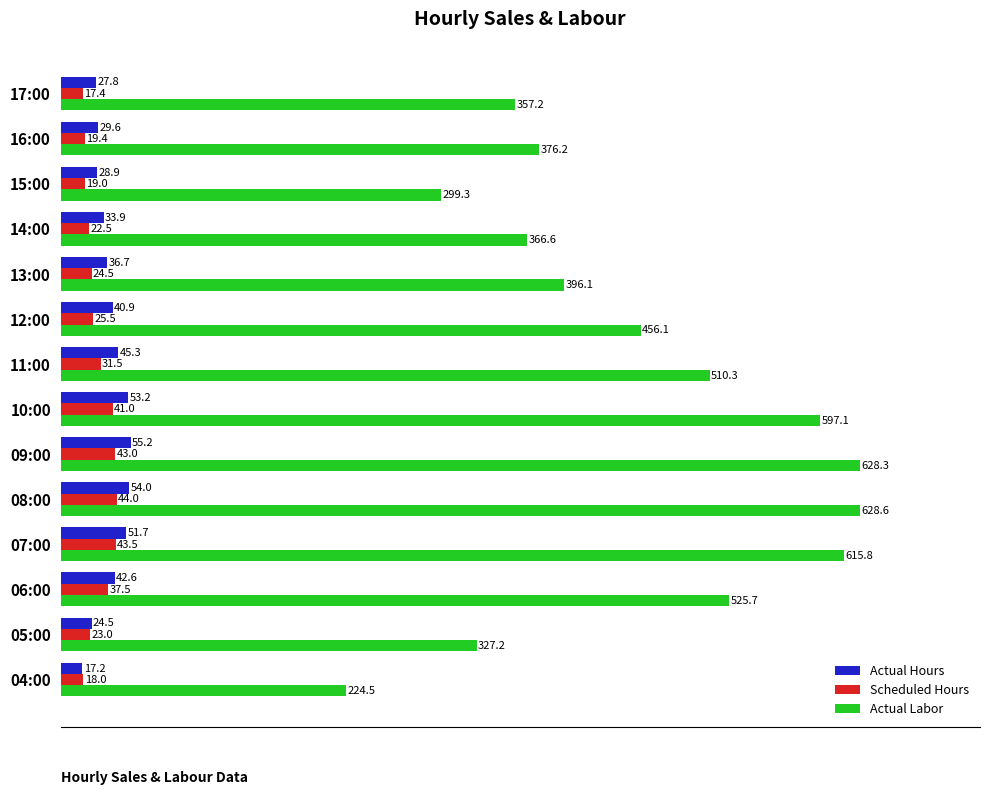

Which category has the highest value across all series?

08:00